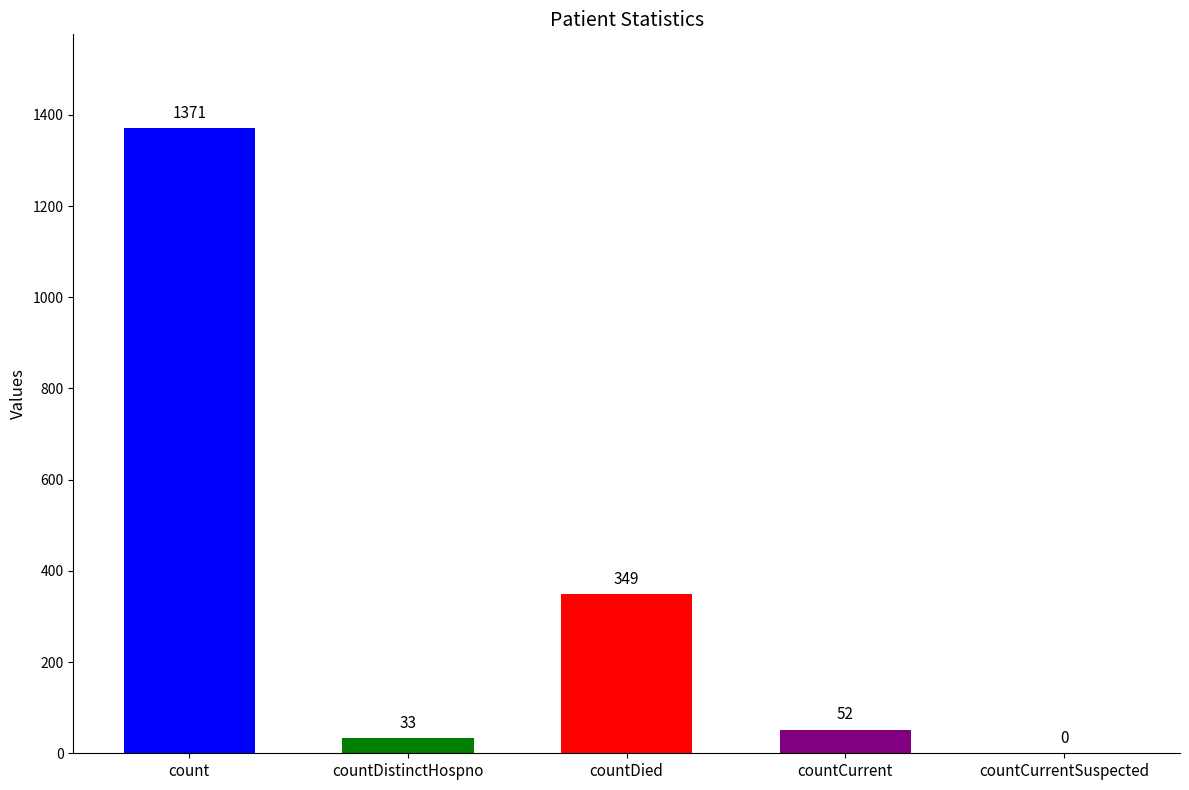

The value at countDistinctHospno is 33. True or false?

True